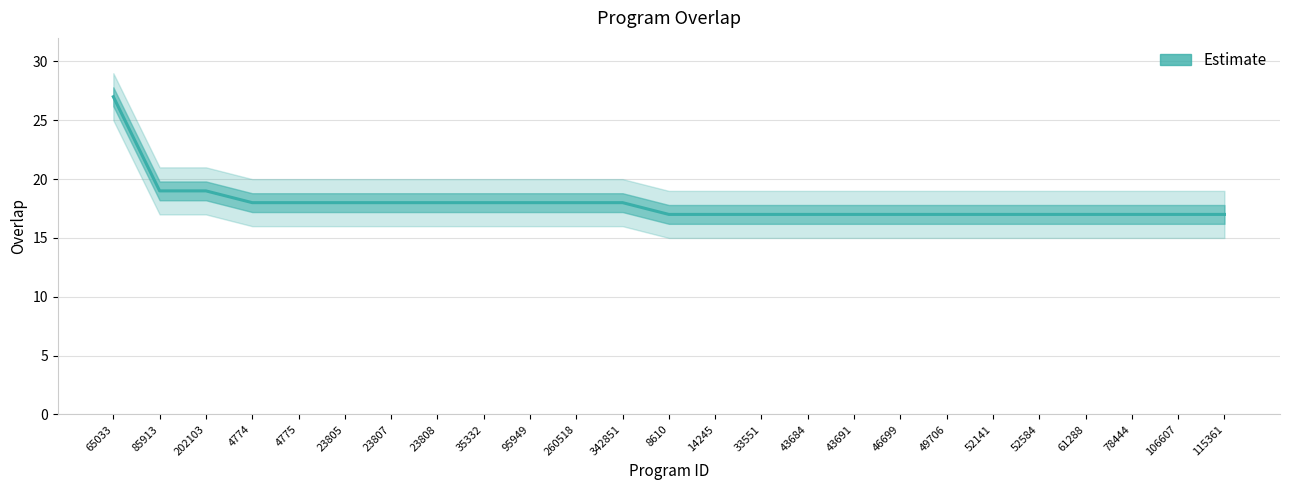

What is the sum of all values?

448